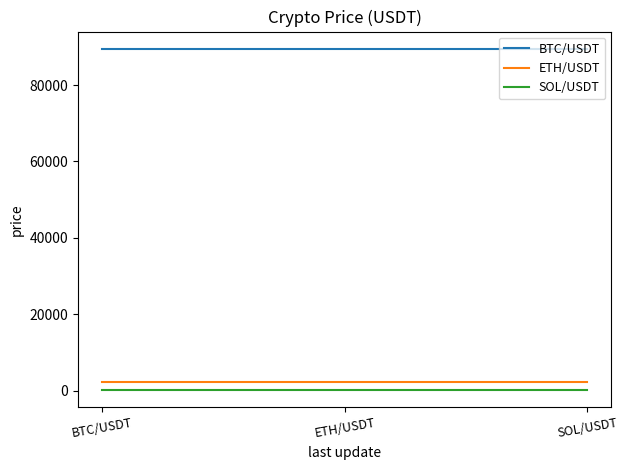

What position from the left is SOL/USDT?

3